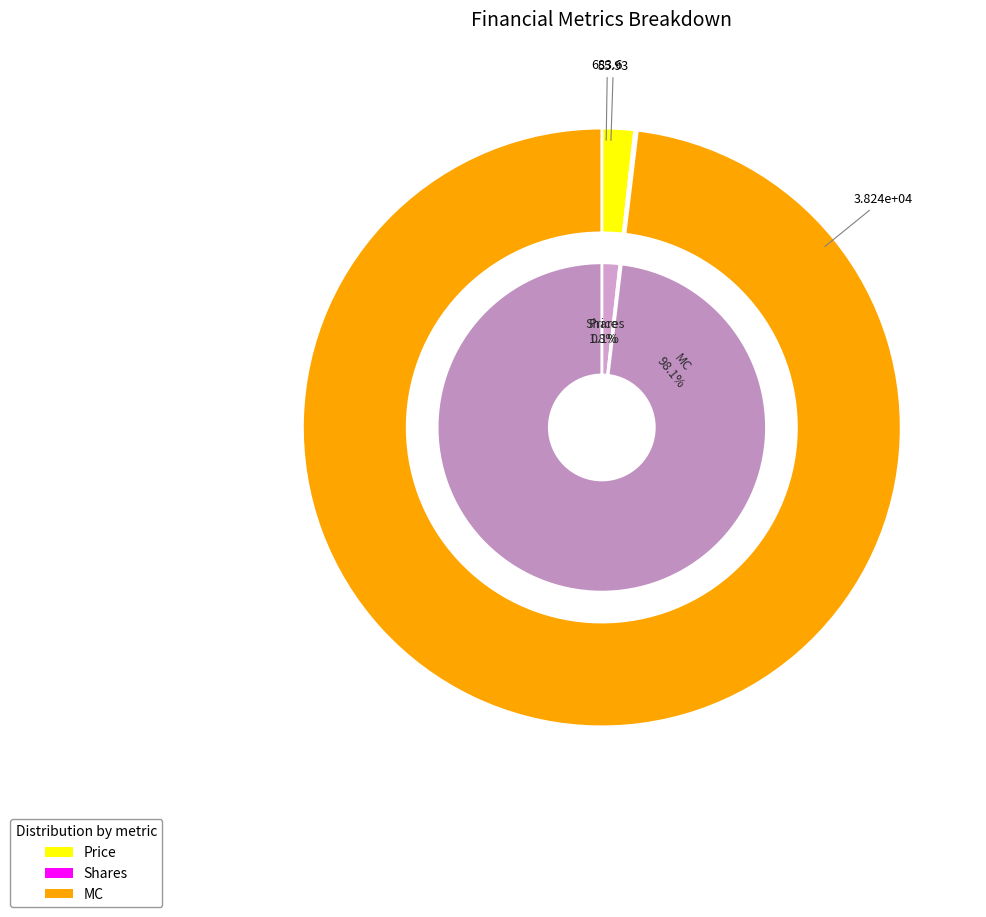

What is the change in value from Price to MC?

+37552.4